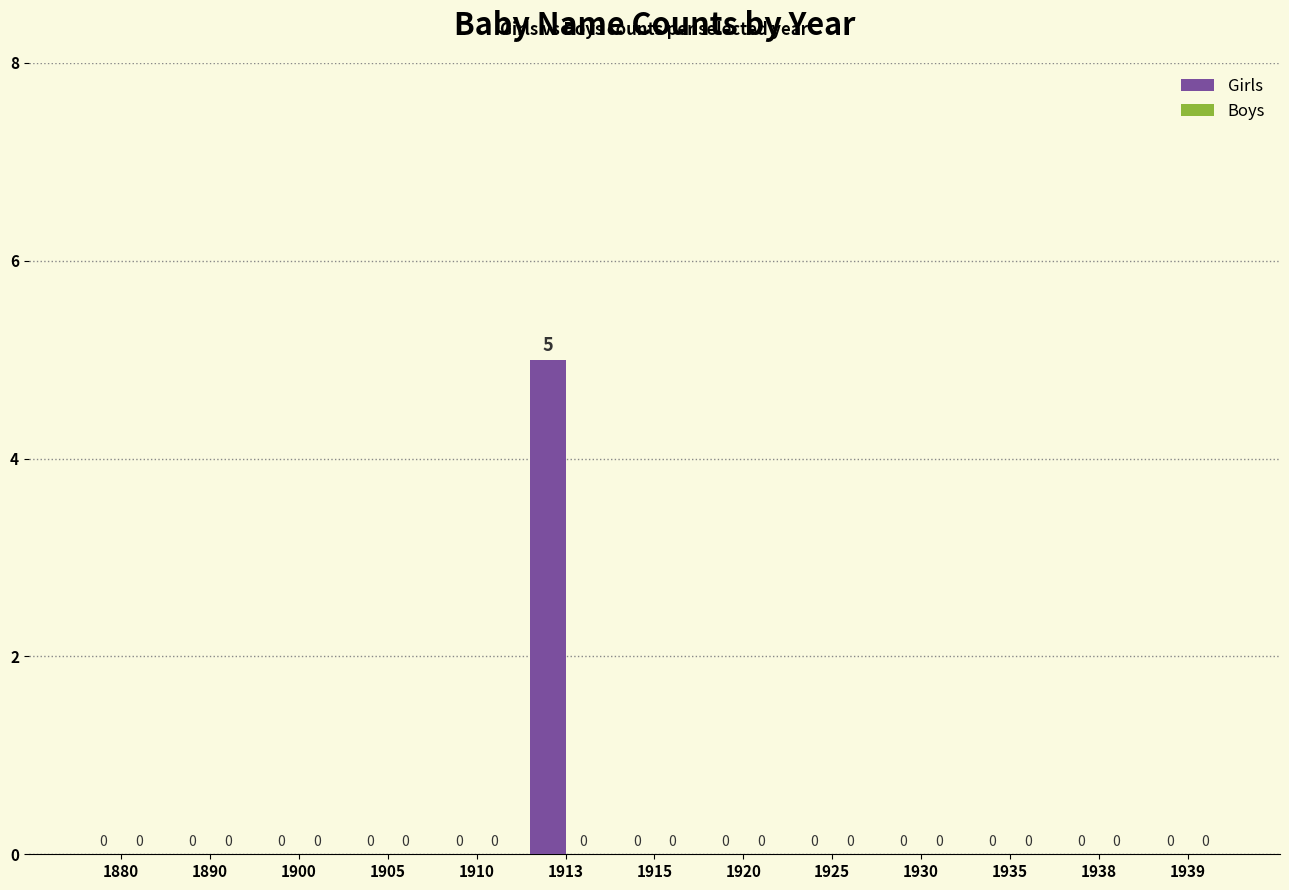

What is the greatest value displayed?

5